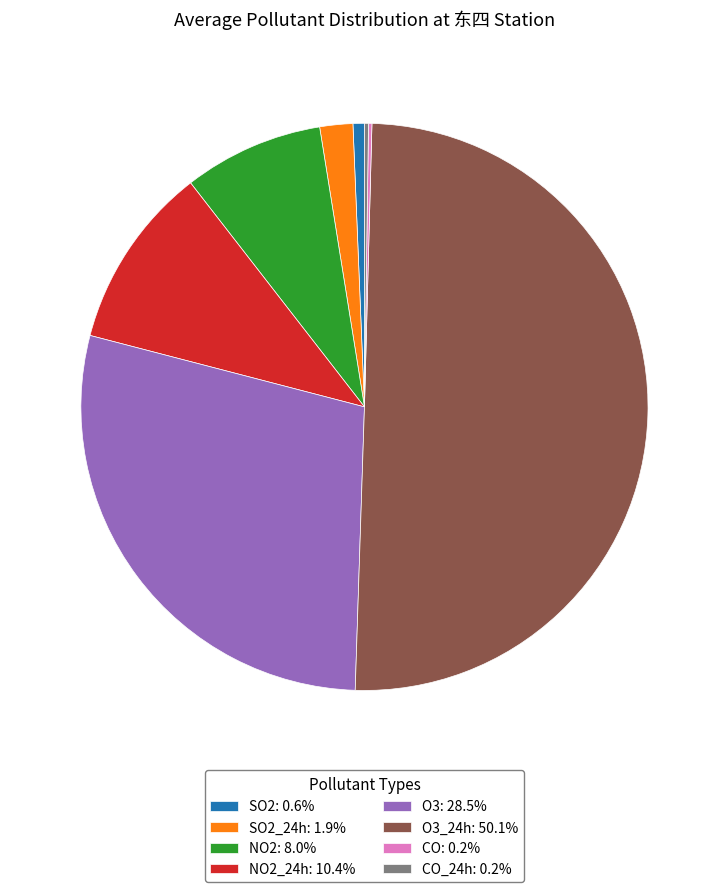

Combined, do NO2_24h: 10.4% and SO2: 0.6% account for over 50%?

No